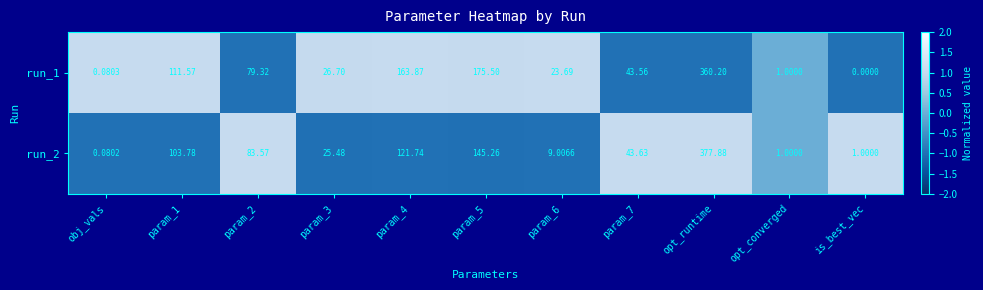

At which label does run_2 reach its peak?

opt_runtime